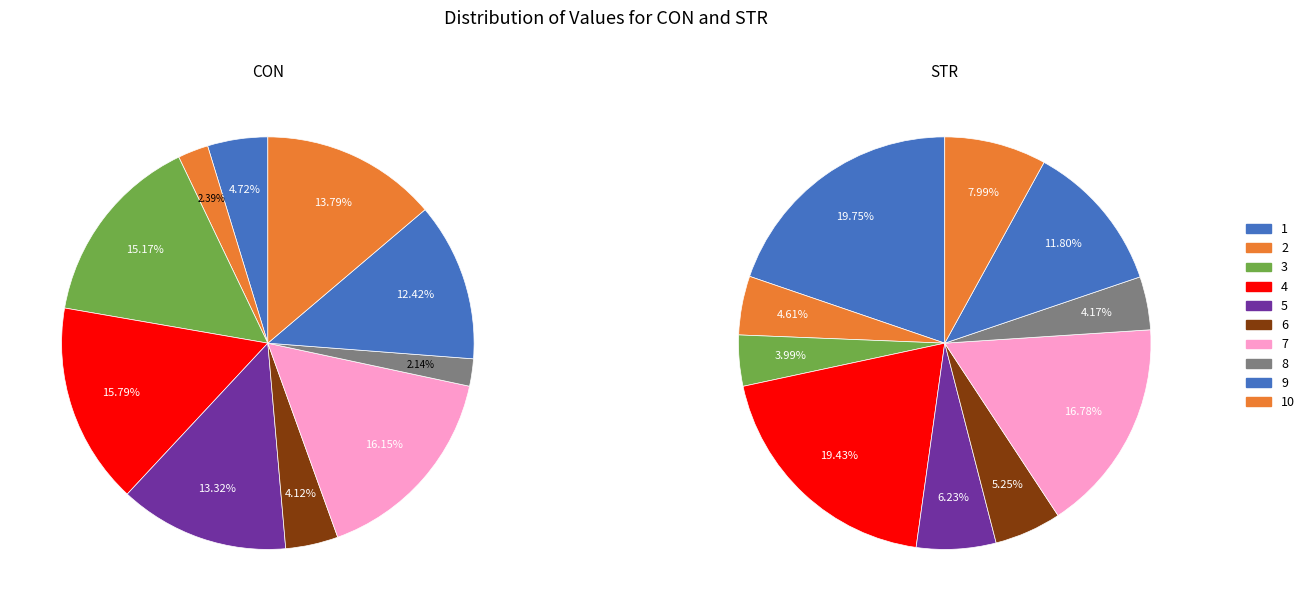

Rank the categories by CON value from lowest to highest.

8, 2, 6, 1, 9, 5, 10, 3, 4, 7